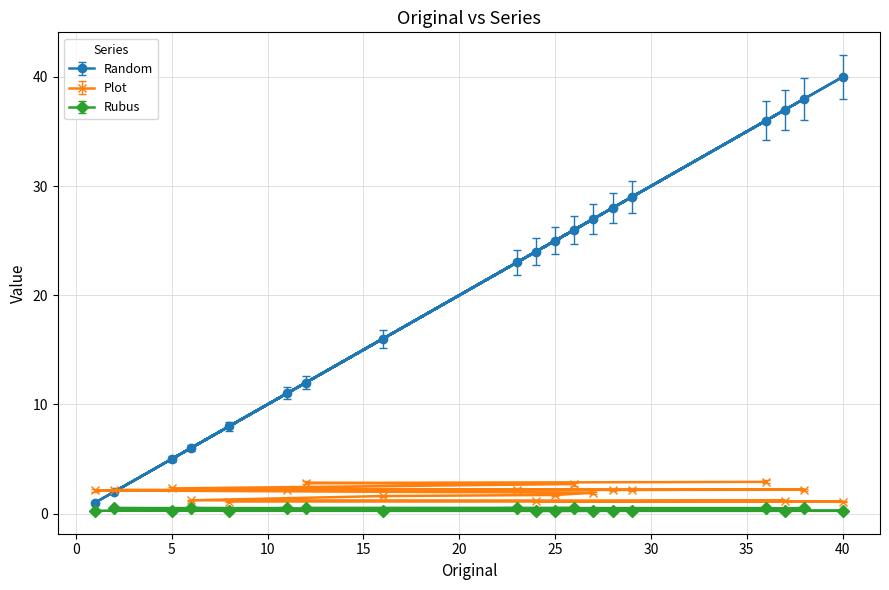

Count the number of categories in the chart.

19